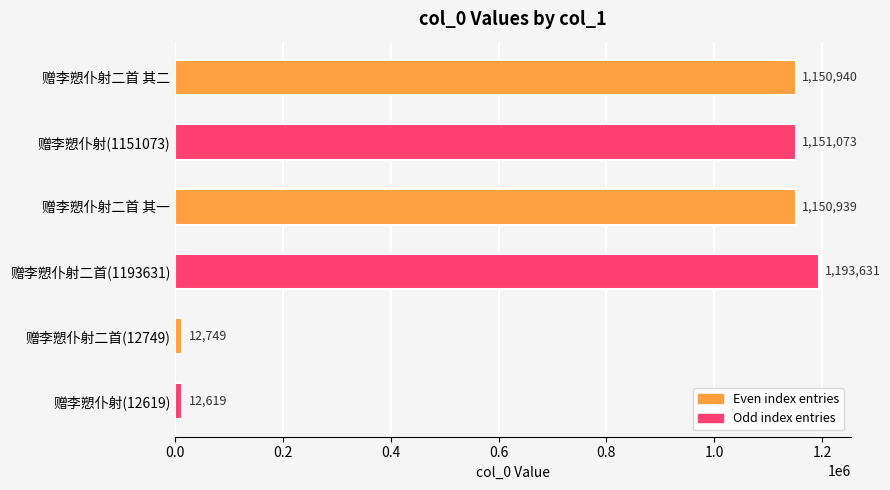

Which category has the highest value across all series?

赠李愬仆射二首(1193631)